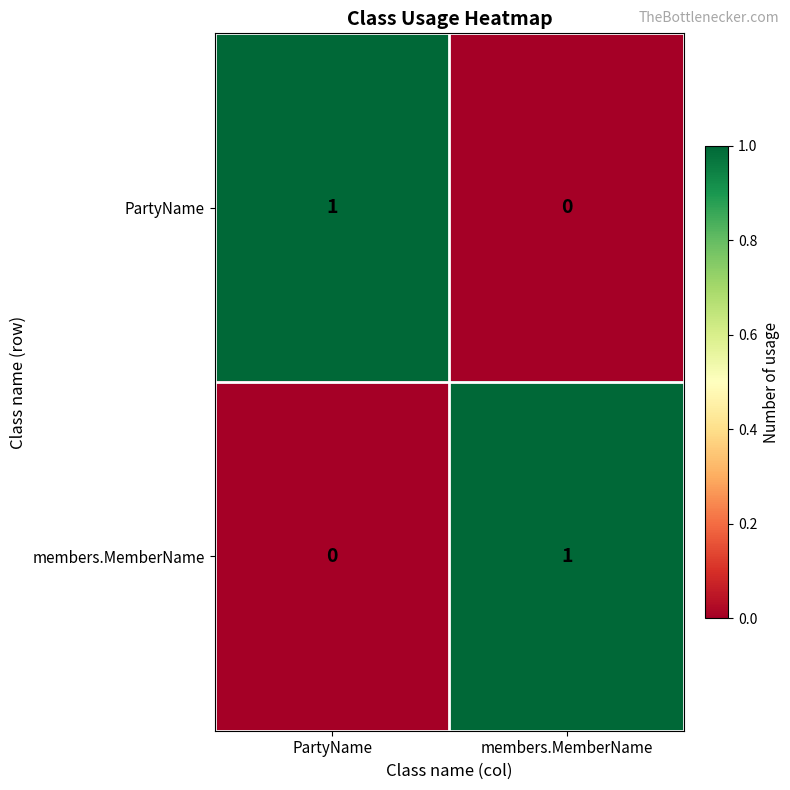

The members.MemberName series shows 1 at members.MemberName. True or false?

True